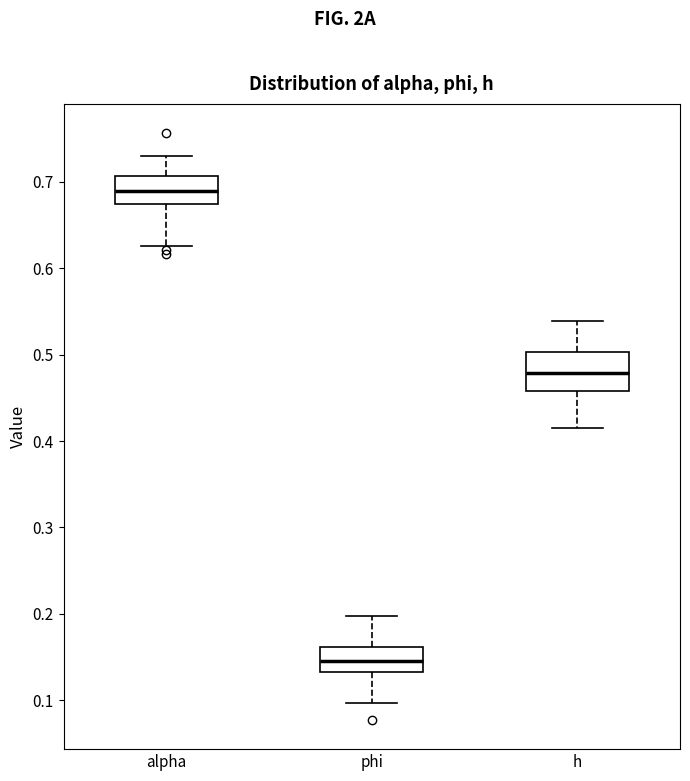

Where does the upper whisker of the box for h end on the y-axis? The values are not printed on the chart, so give them approximately, as read against the axis.

0.54